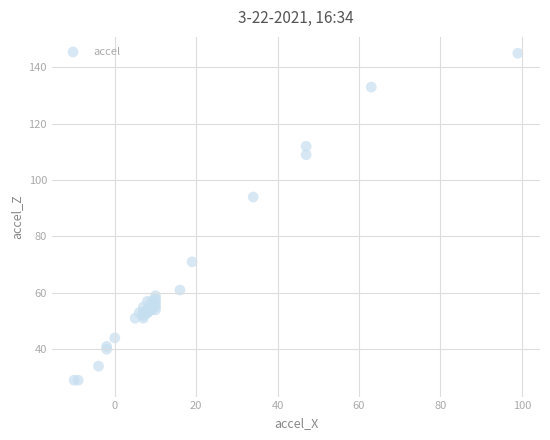

What Y value in the scatter plot is closest to 87?

94